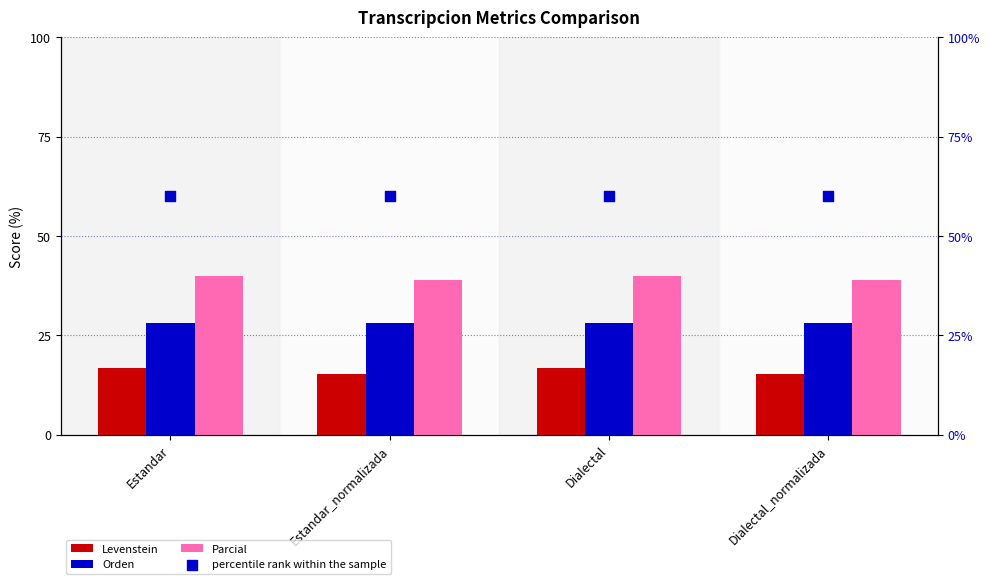

Which series contains the highest Y value?

percentile rank within the sample